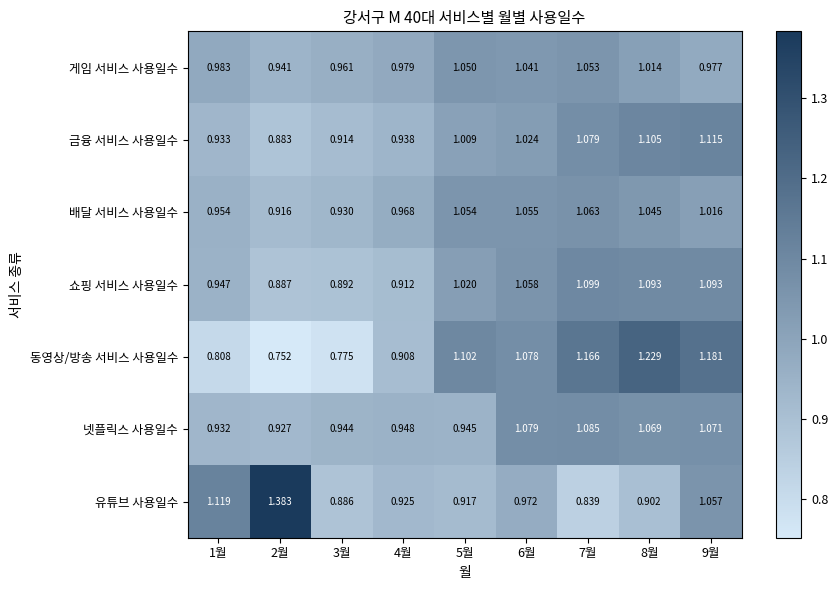

Which series has the largest range (max minus min)?

유튜브 사용일수